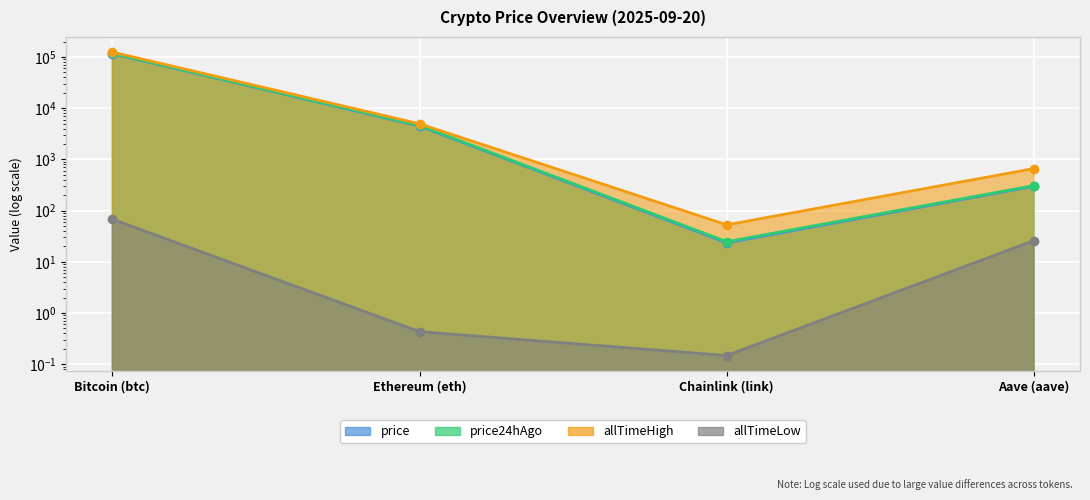

Which series has the widest spread of values?

allTimeHigh